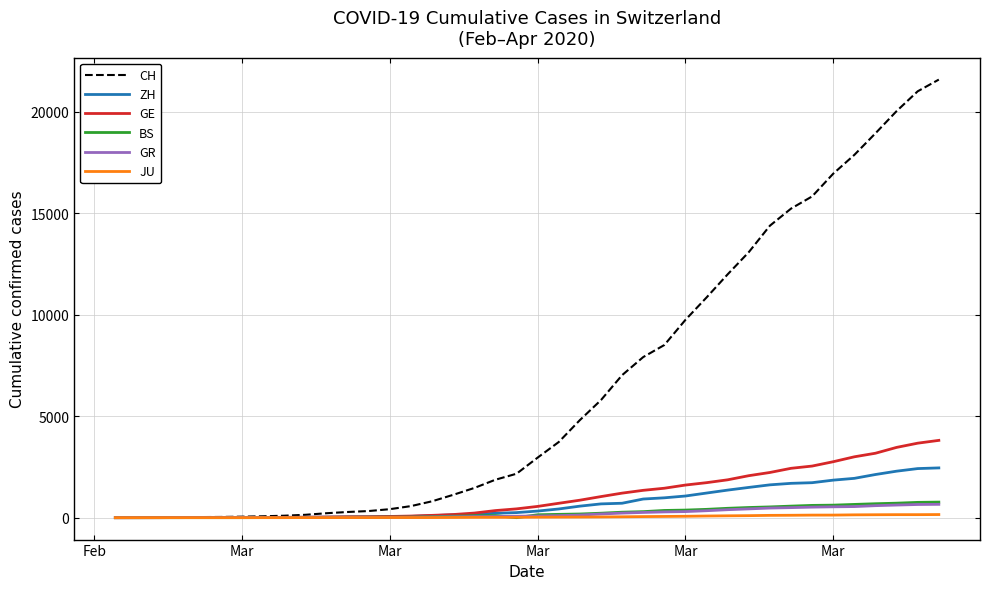

Which series has the largest range (max minus min)?

CH